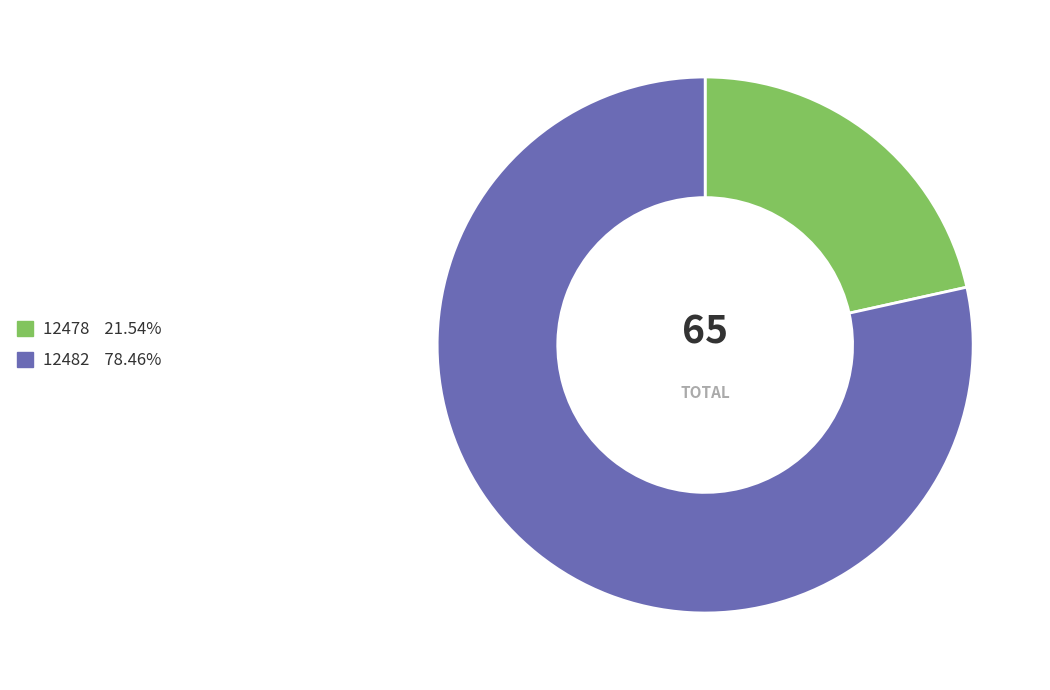

Combined, do 12482 and 12478 account for over 50%?

Yes